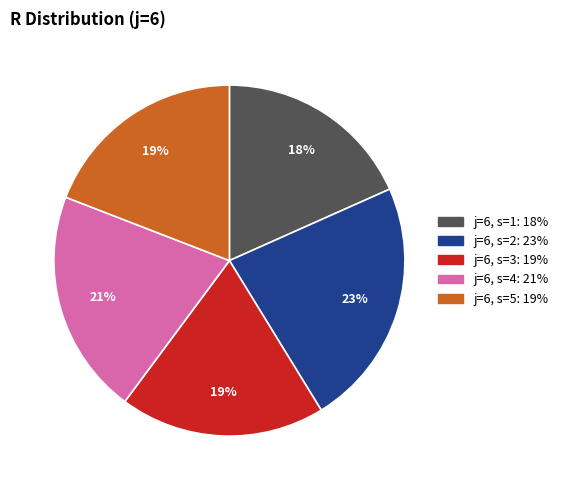

Is j=6, s=5 the majority of the pie?

No